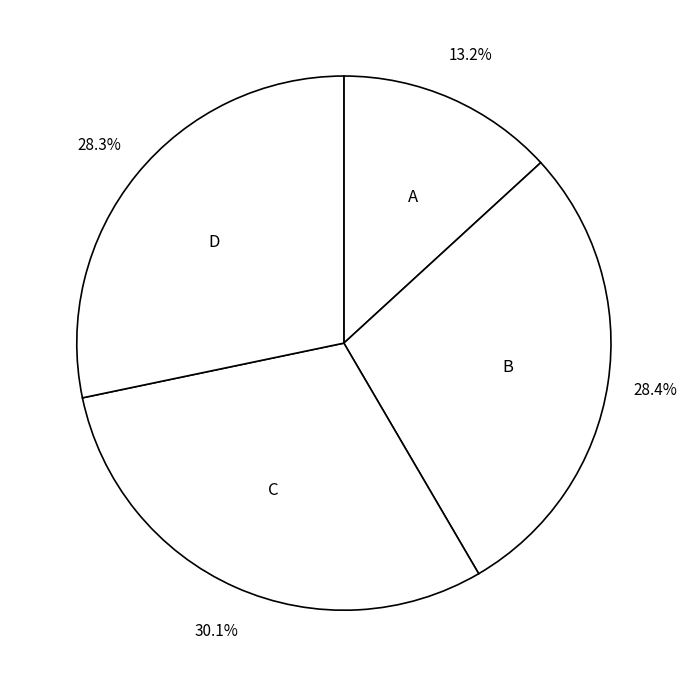

What is the largest slice in the pie chart?

C